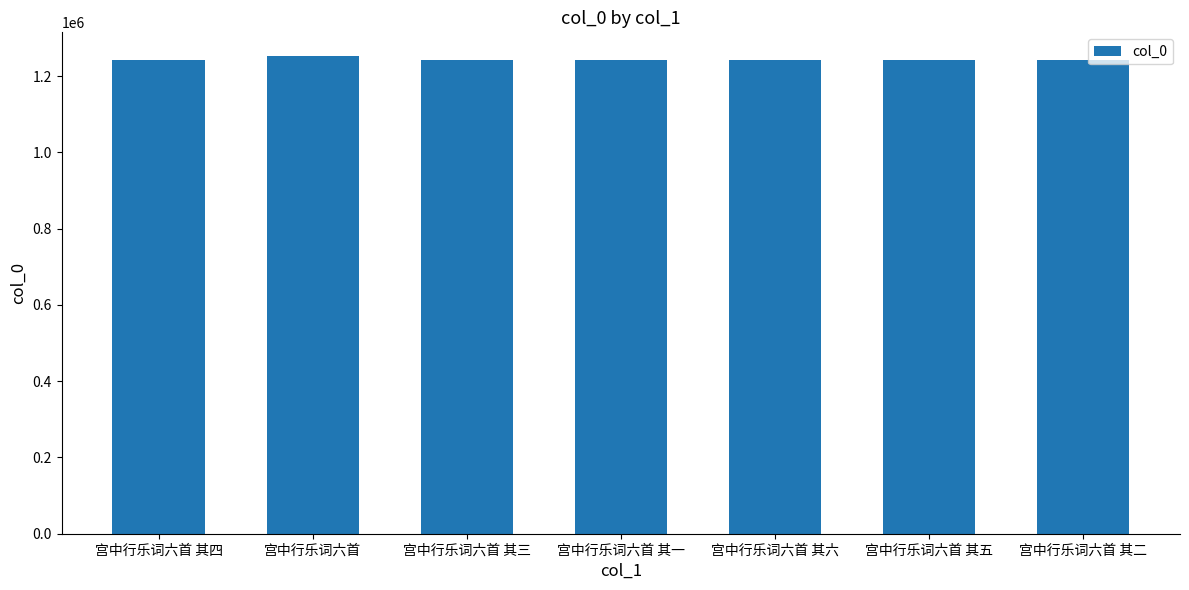

What is the smallest value displayed?

1241238